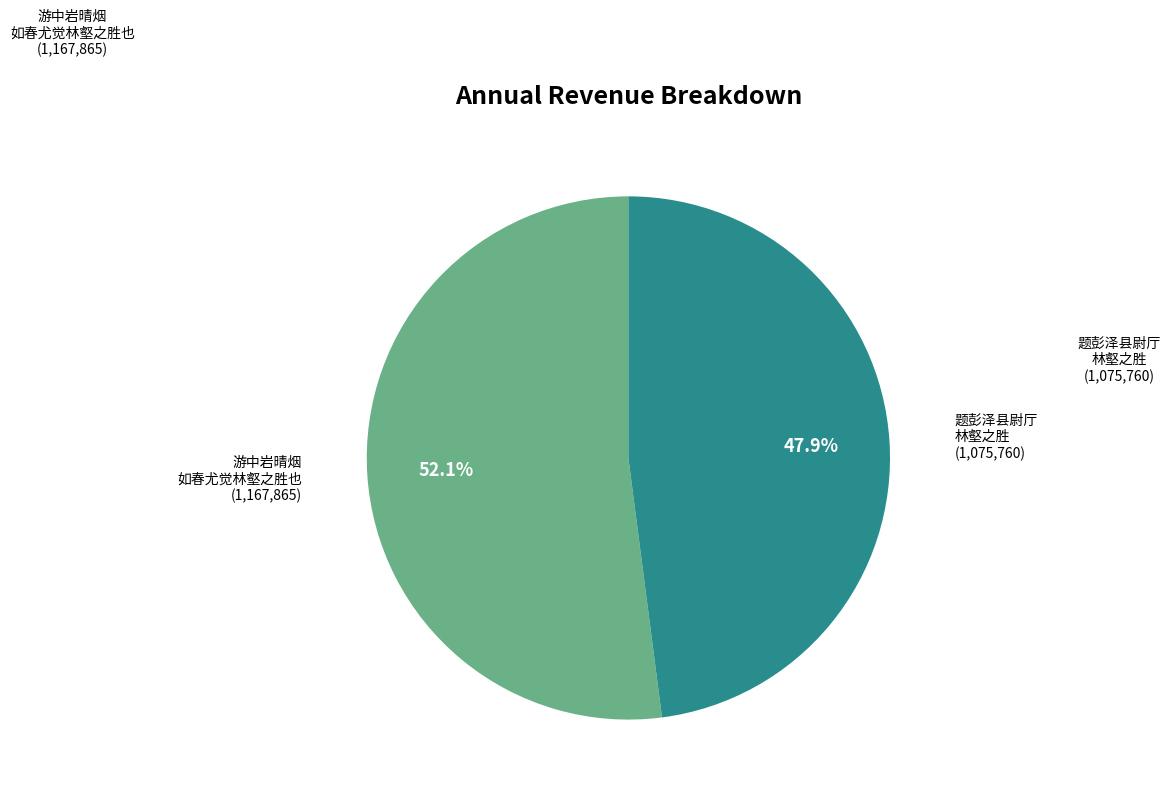

How many slices are in this pie chart?

2